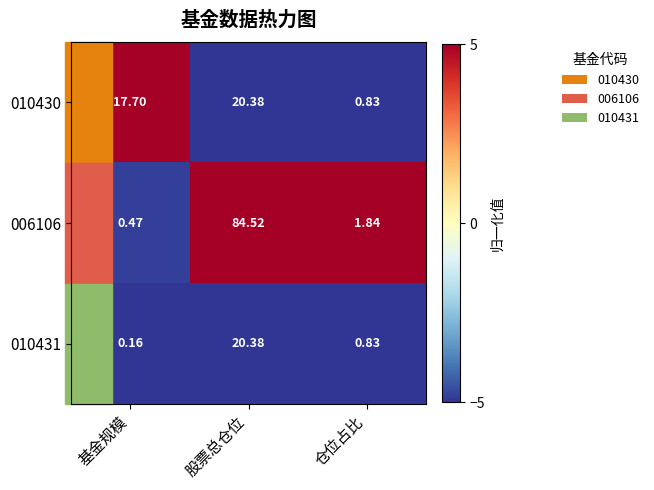

How many data points does each series have?

3